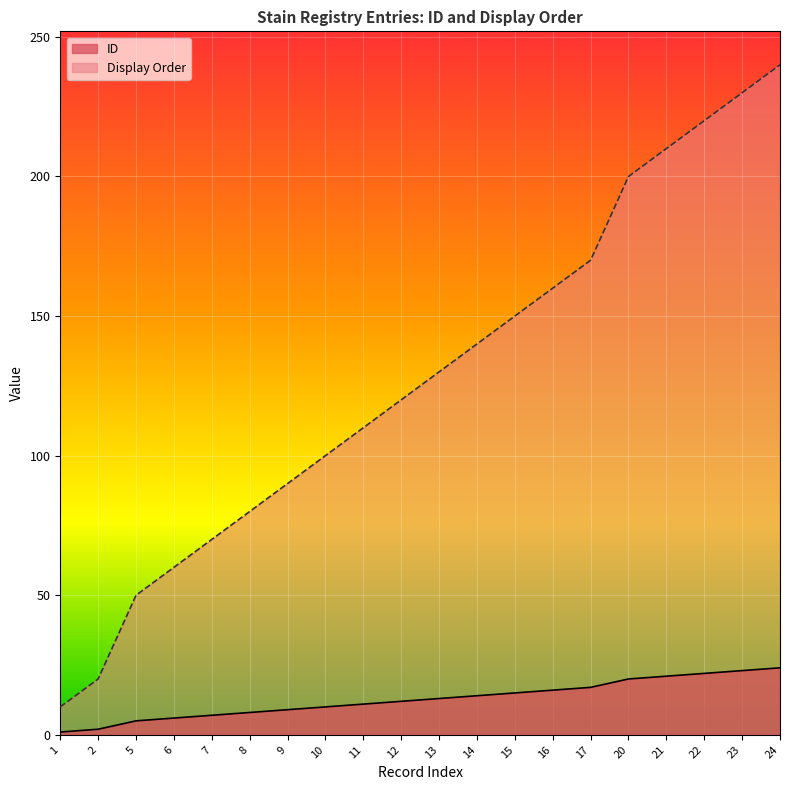

True or false: Display Order has more than 2 interior local peaks.

False